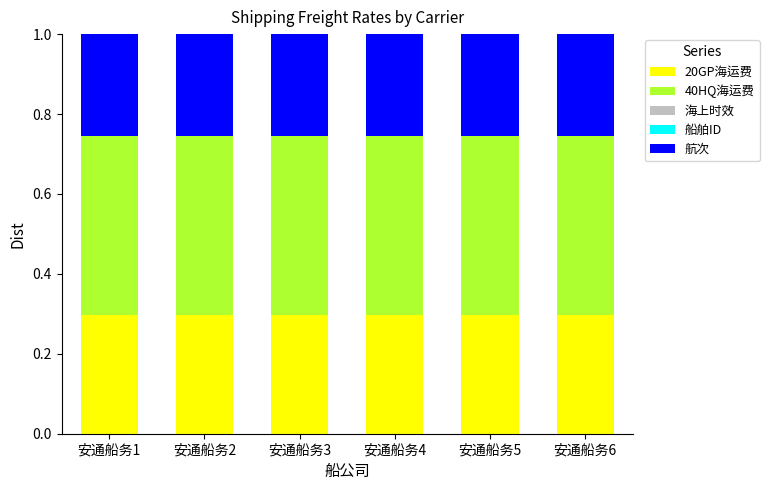

The 20GP海运费 series shows 0.3 at 安通船务3. True or false?

True